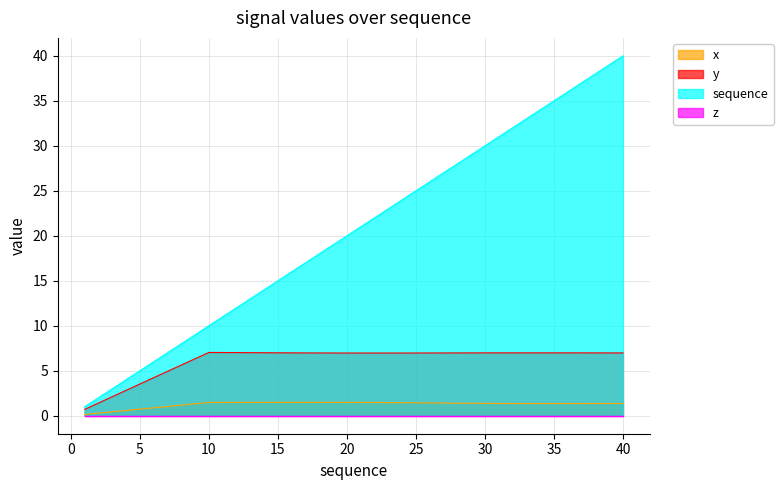

Does the chart display data point markers on the line(s)?

No